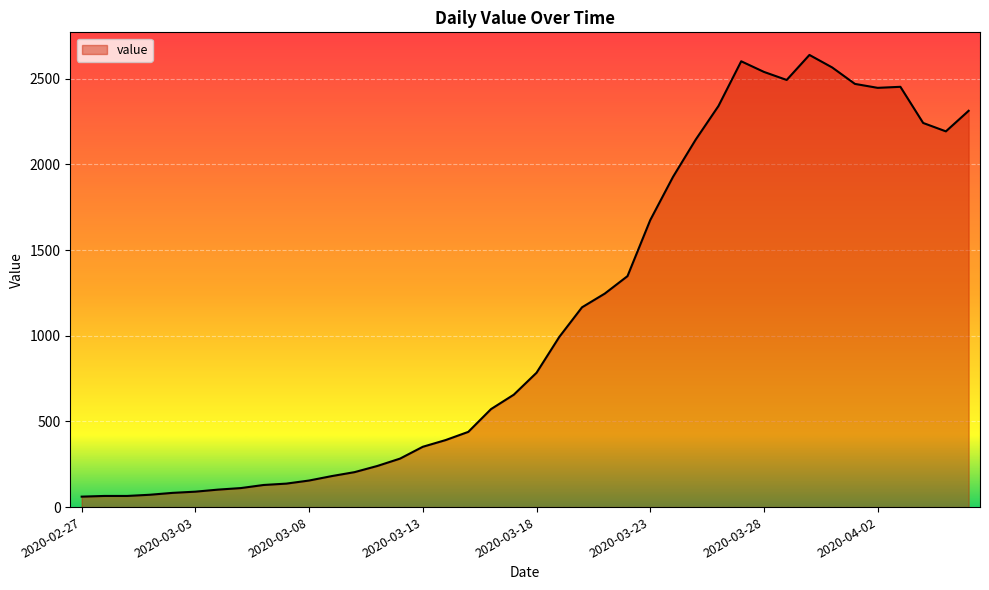

What is the difference between the maximum and minimum values?

2578